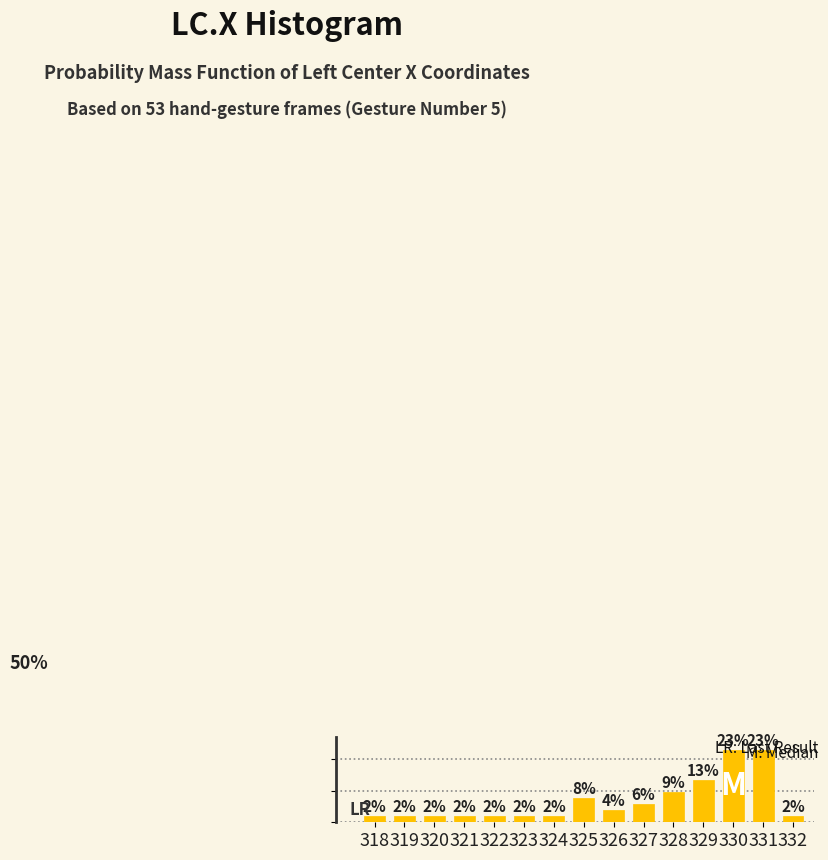

Are the bars horizontal?

No